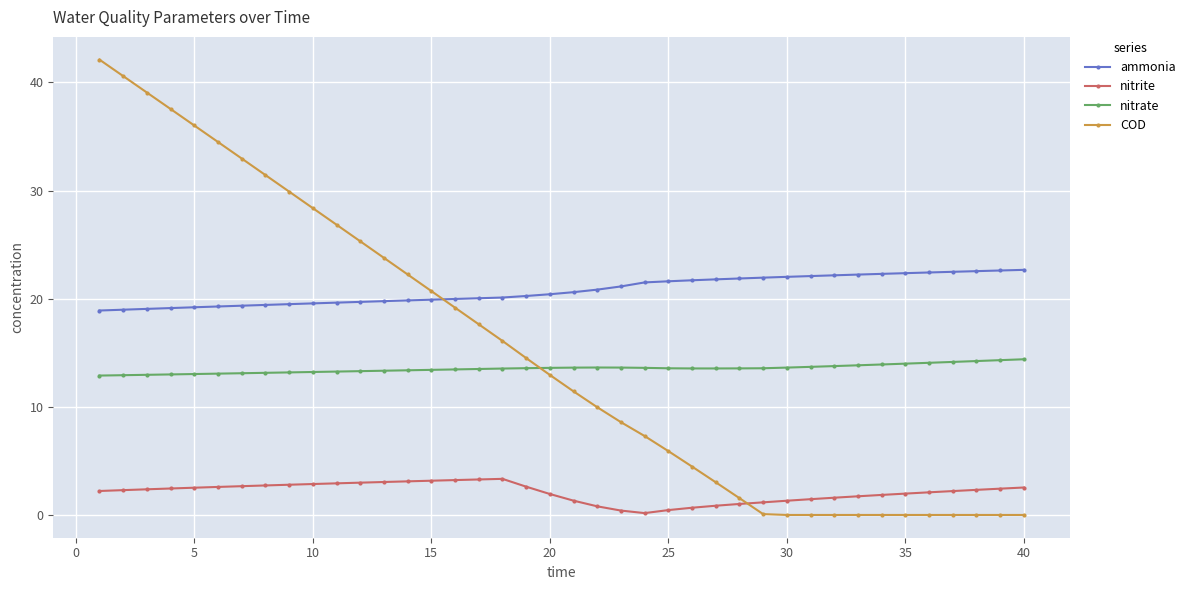

What is the difference between the second highest and second lowest values in the ammonia series?

3.6